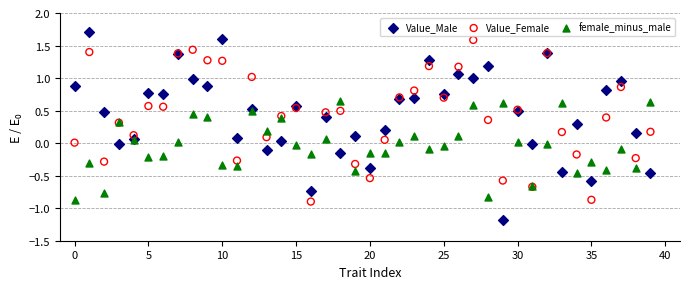

Which series contains the lowest Y value?

Value_Male